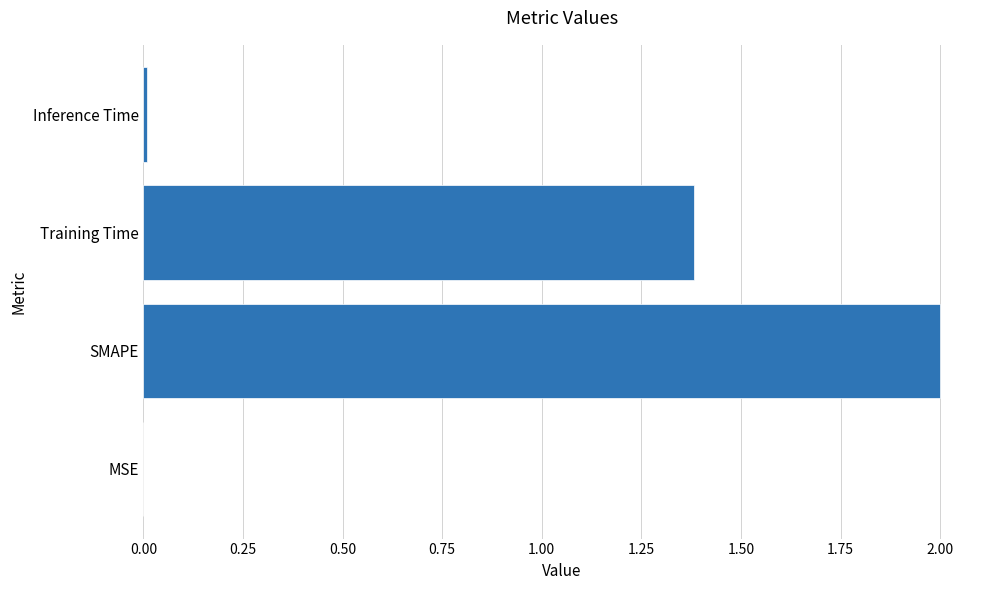

Is it true that the value at Training Time is 1.4?

True